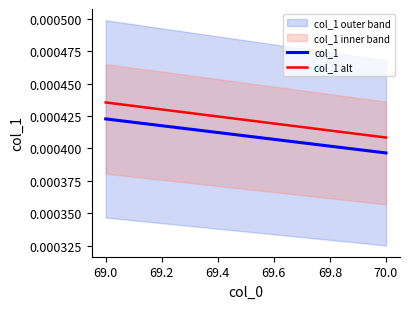

Which category has the highest value across all series?

69